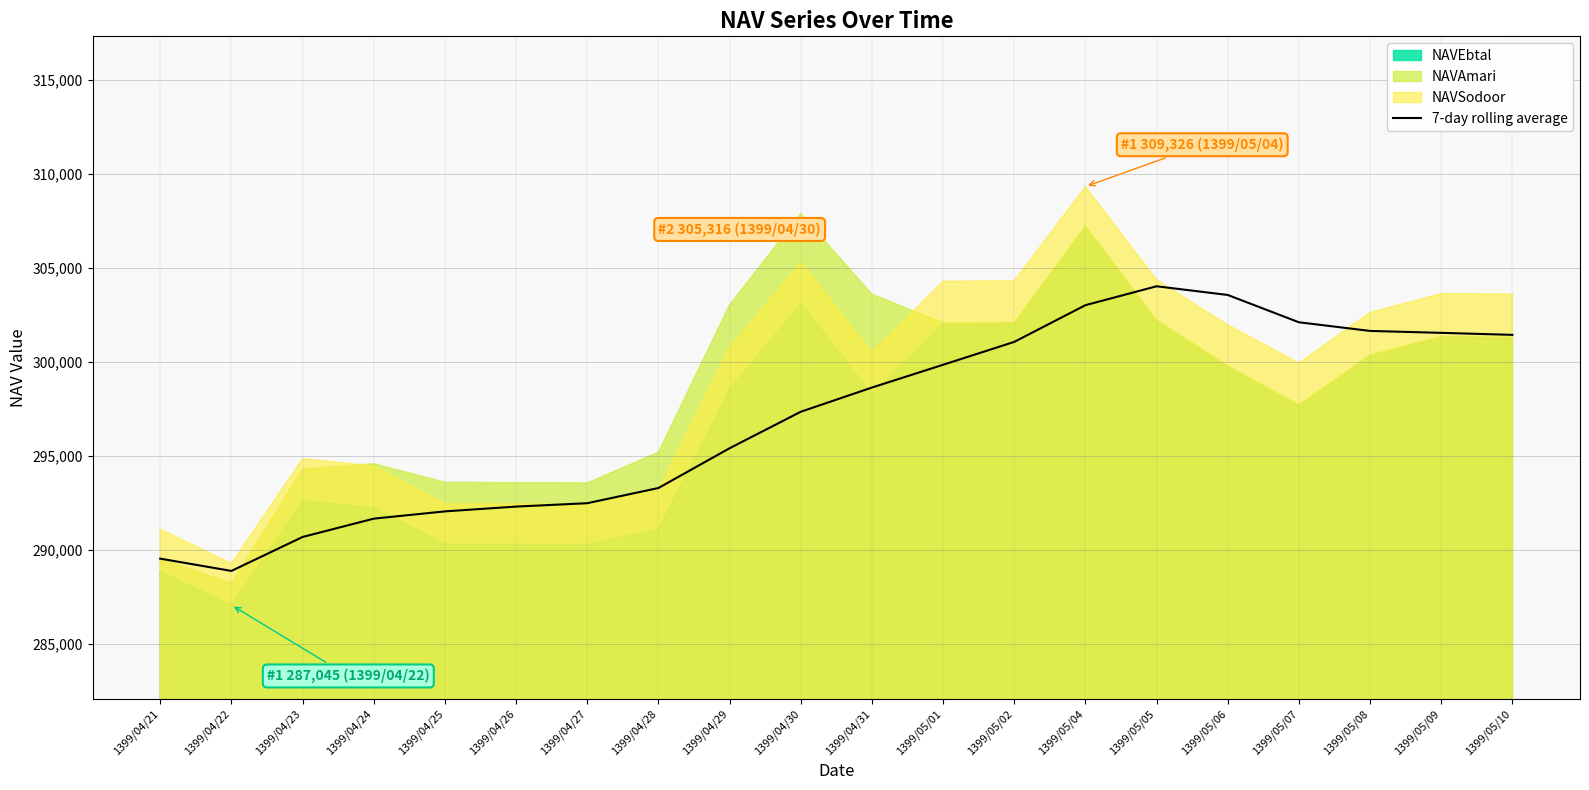

Between 1399/05/07 and 1399/05/05, which is larger?

1399/05/05